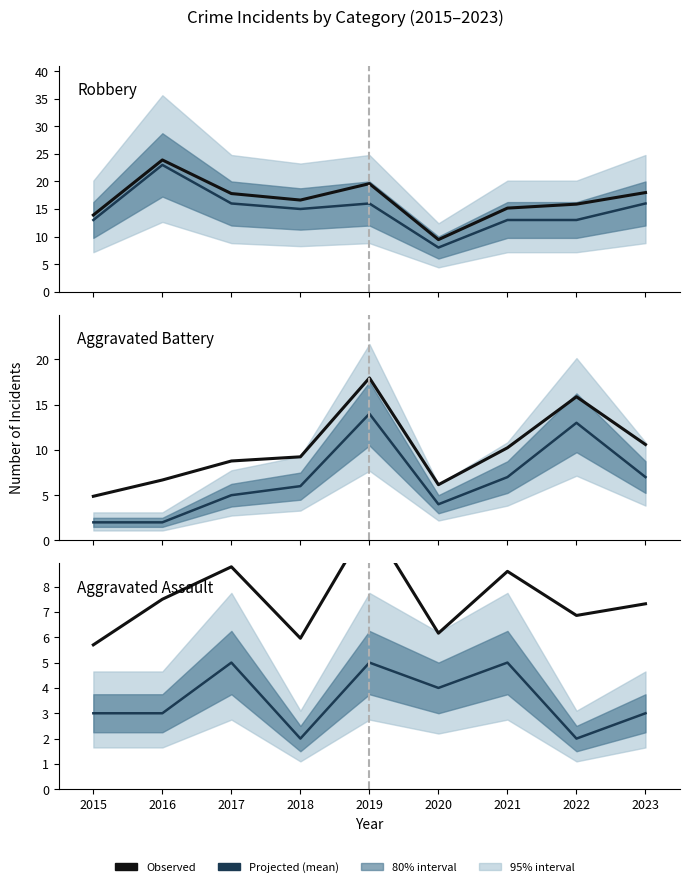

The value of Aggravated Battery (projected) at 2020 is 1.1. True or false?

False